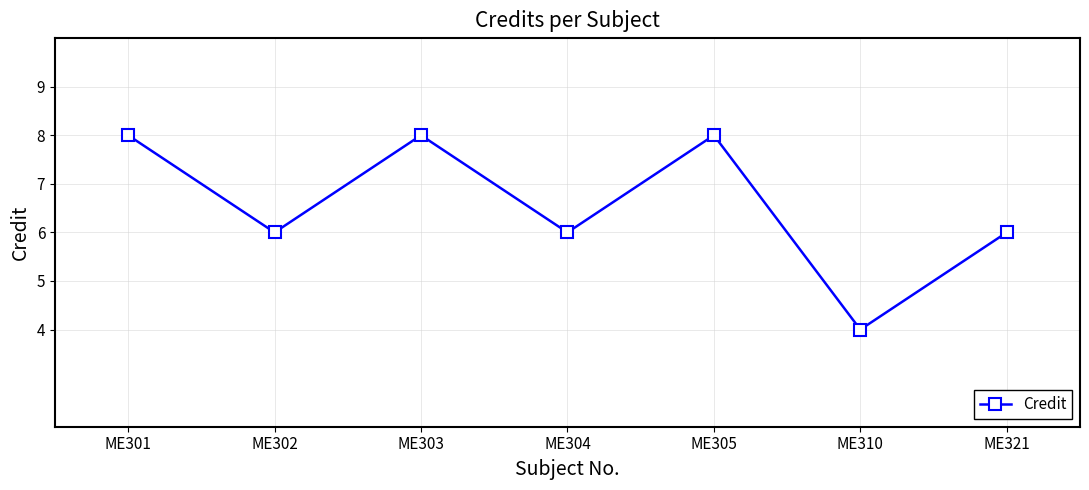

How many distinct data groups are displayed?

1